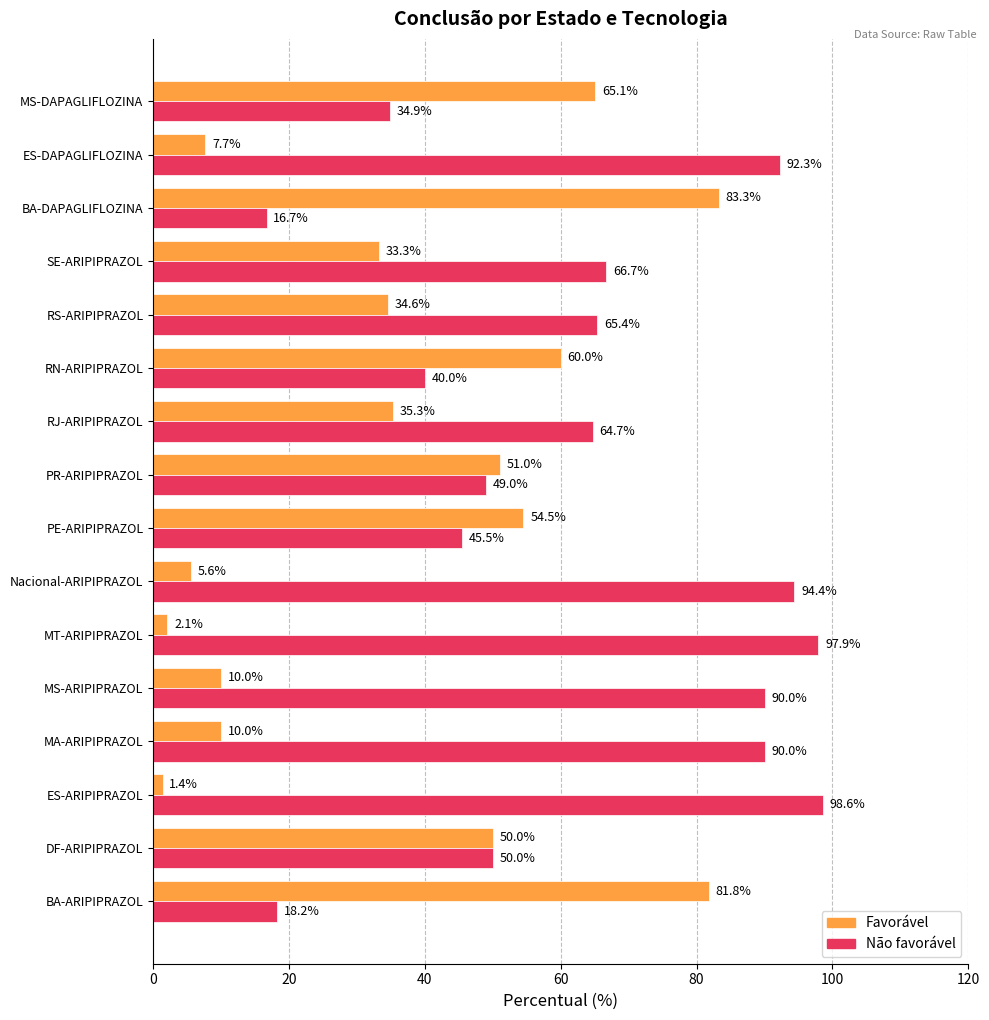

At which label is Não favorável closest to 57?

DF-ARIPIPRAZOL